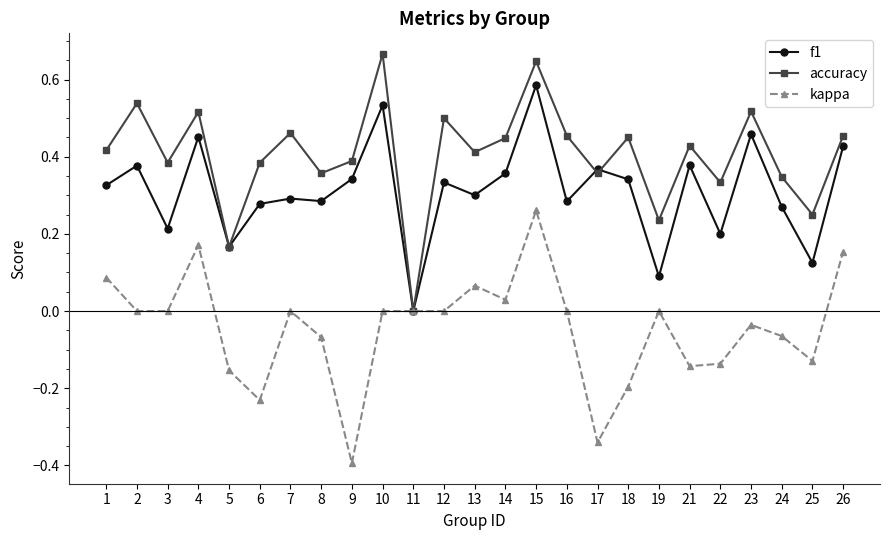

Which series has the largest total across all categories?

accuracy